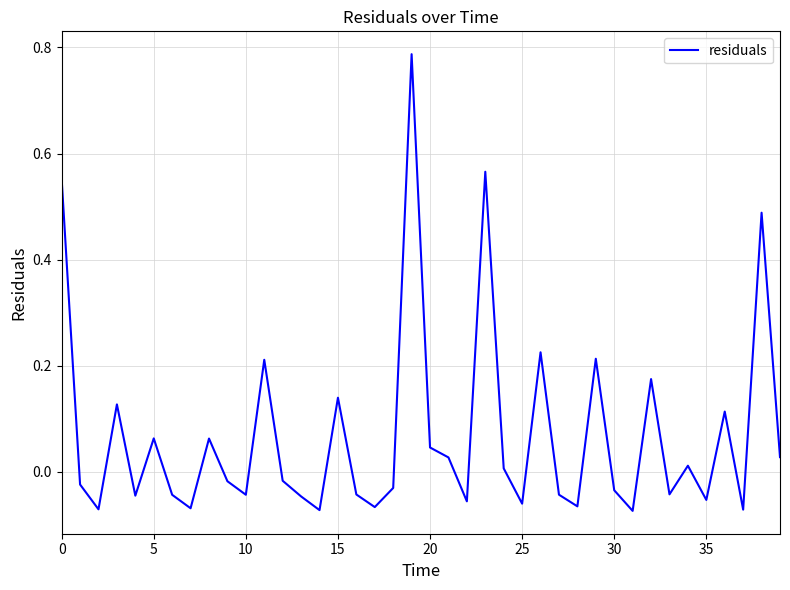

What is the difference between the maximum and minimum values?

0.9